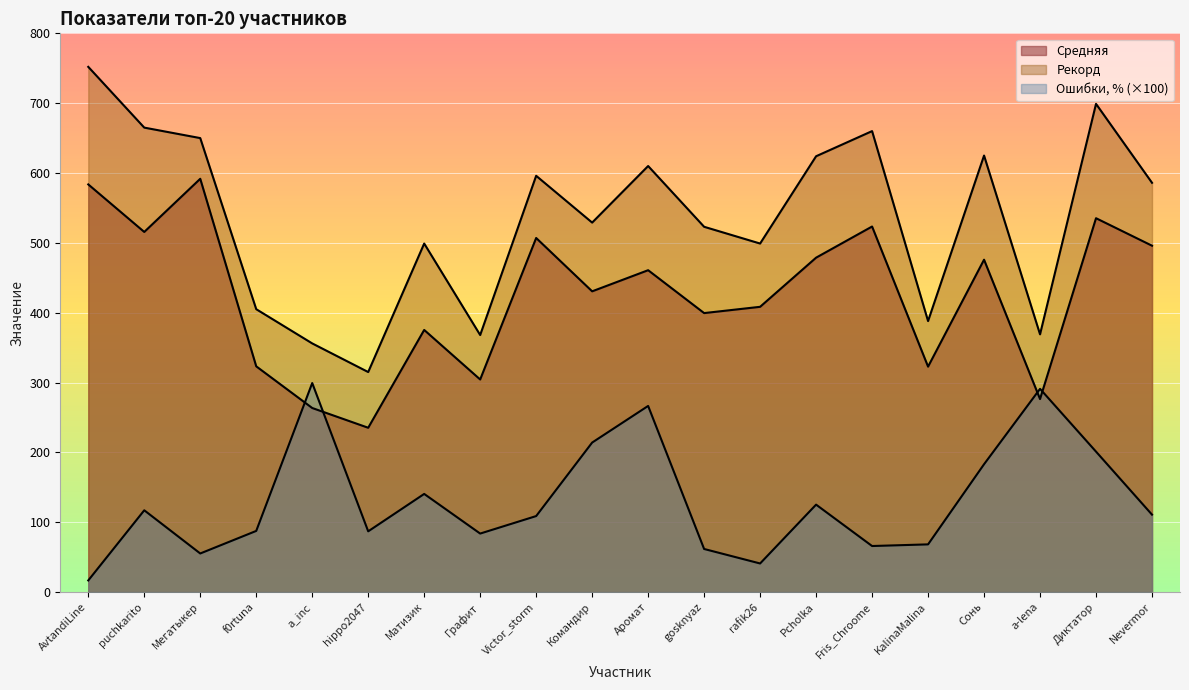

What are all the series names shown in the legend?

Средняя, Рекорд, Ошибки, %